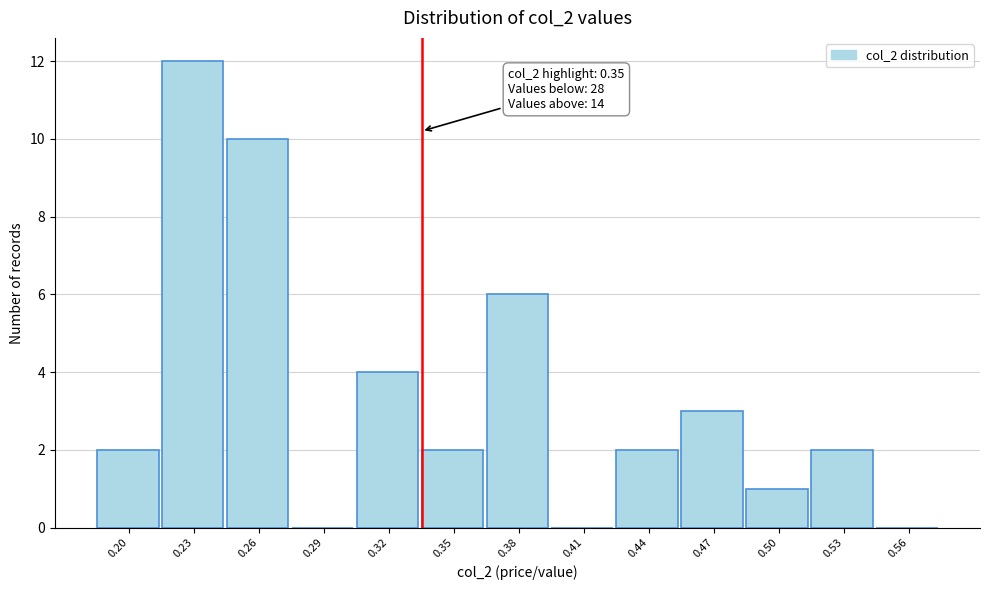

Reading left to right, list all the values displayed in this chart.

0.20=2	0.23=12	0.26=10	0.29=0	0.32=4	0.35=2	0.38=6	0.41=0	0.44=2	0.47=3	0.50=1	0.53=2	0.56=0